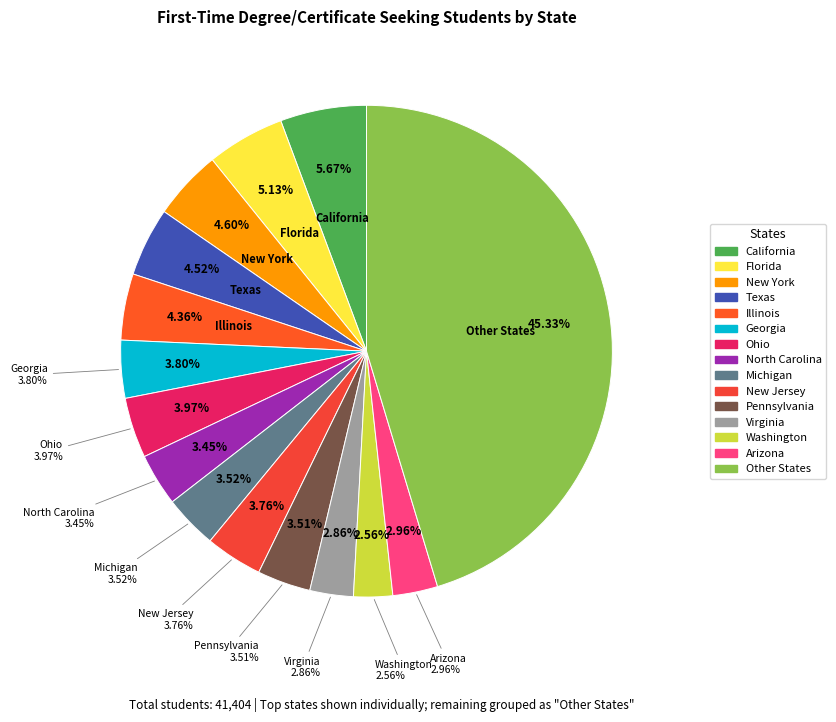

Count the number of slices in the pie.

15